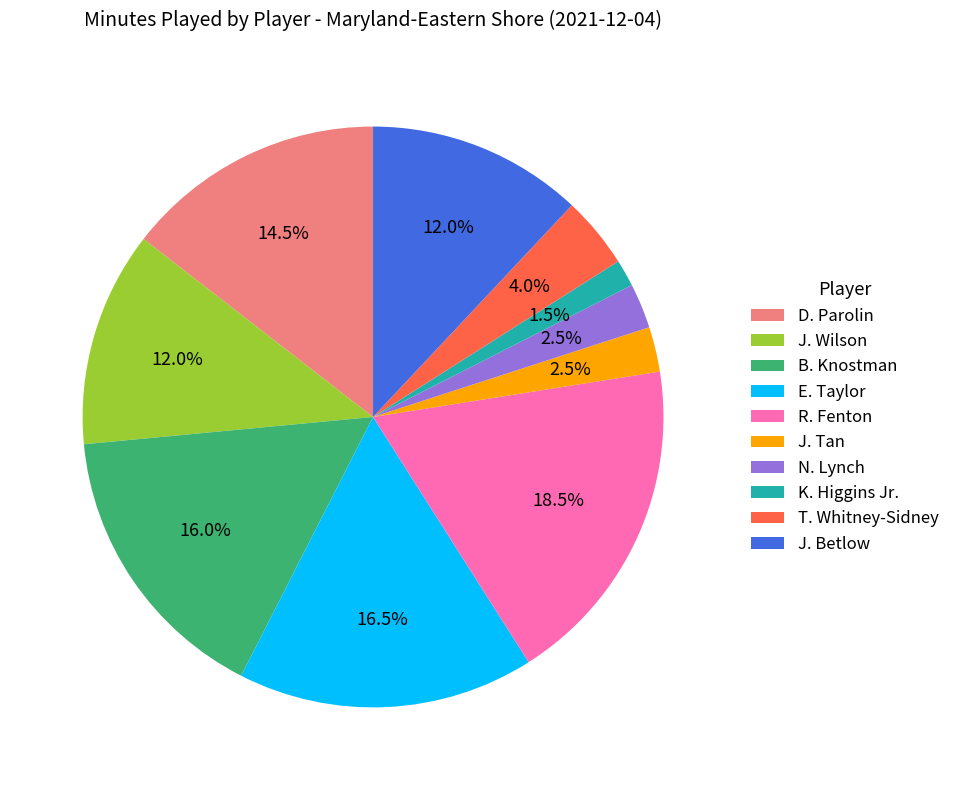

Does any single category account for the majority?

No